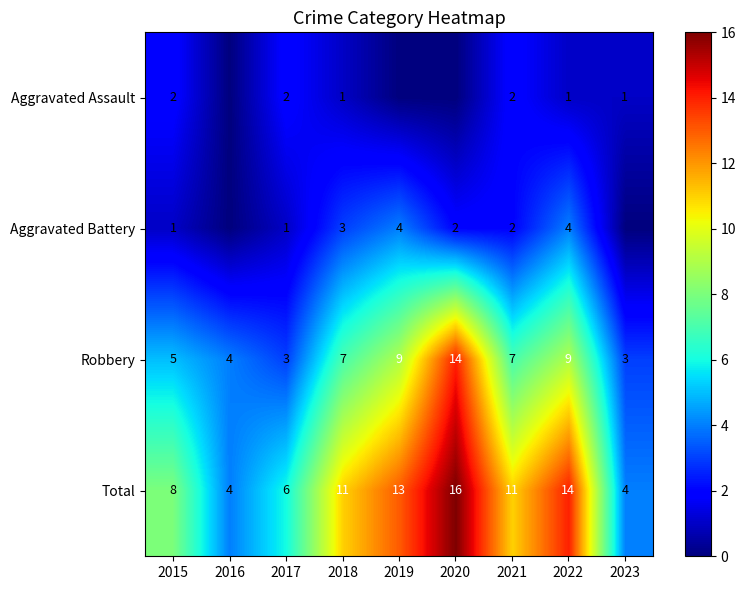

What is the spread (max minus min) of values at 2016?

4